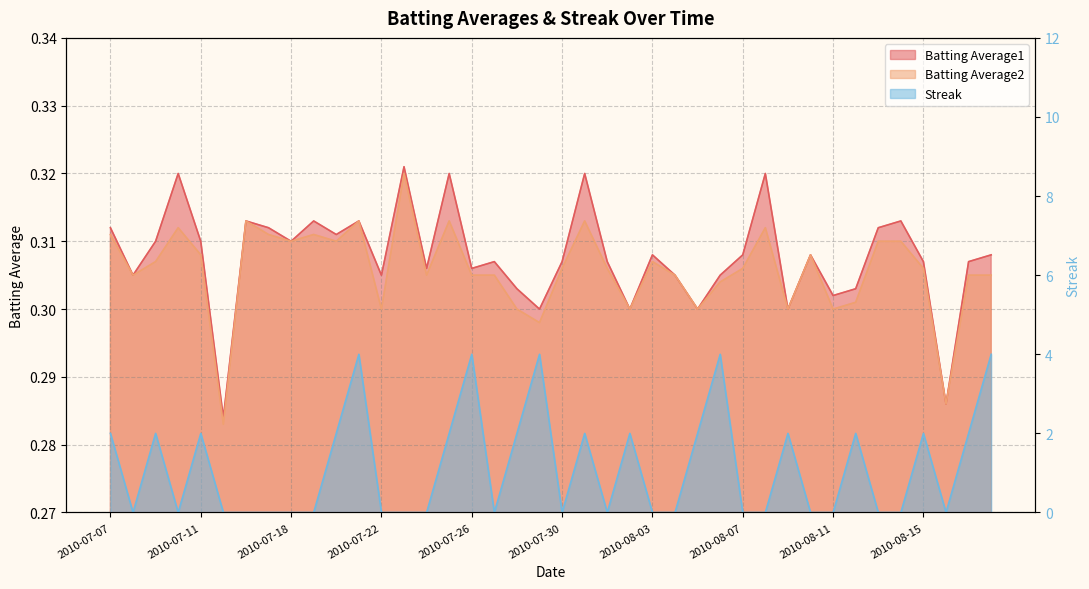

List the series in order of their peak value, highest first.

Streak, Batting Average1, Batting Average2